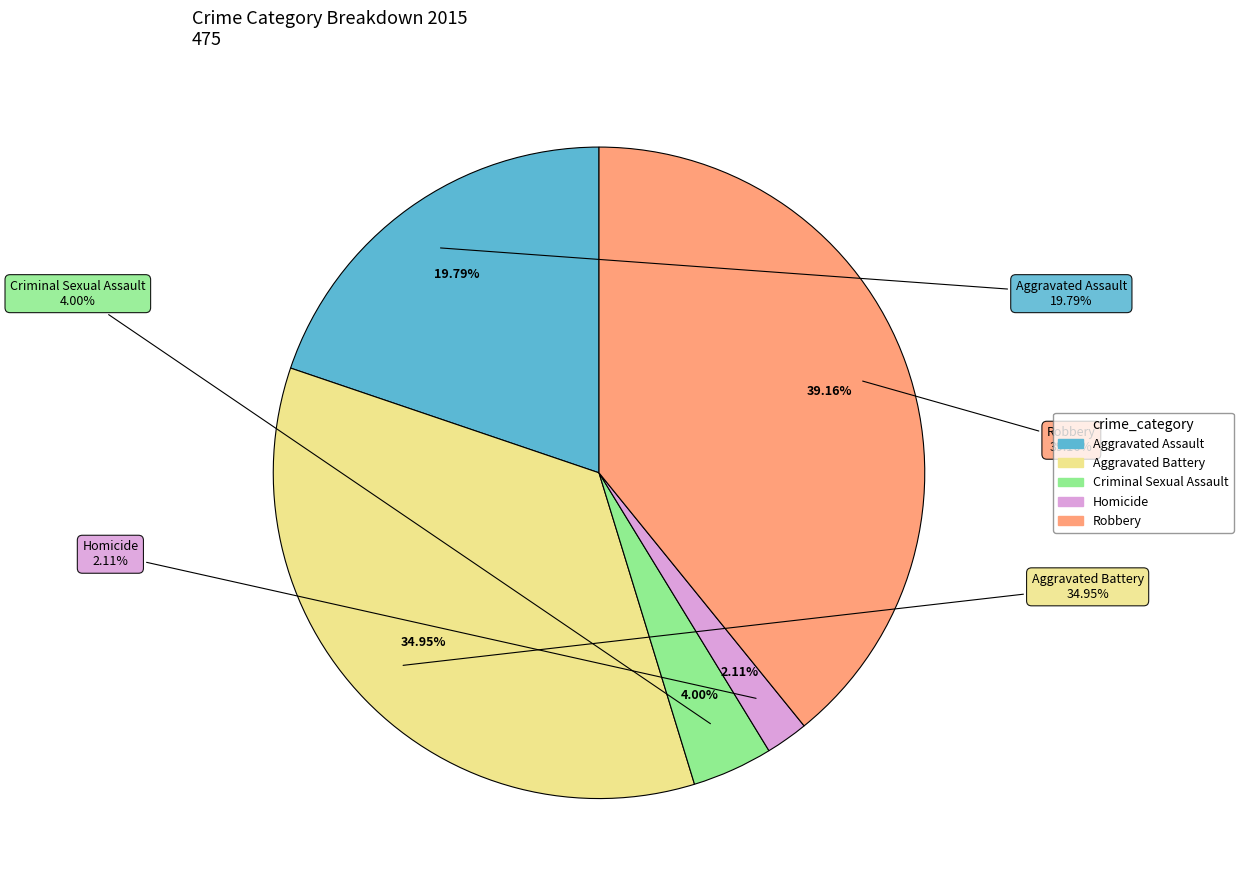

Is Homicide the majority of the pie?

No